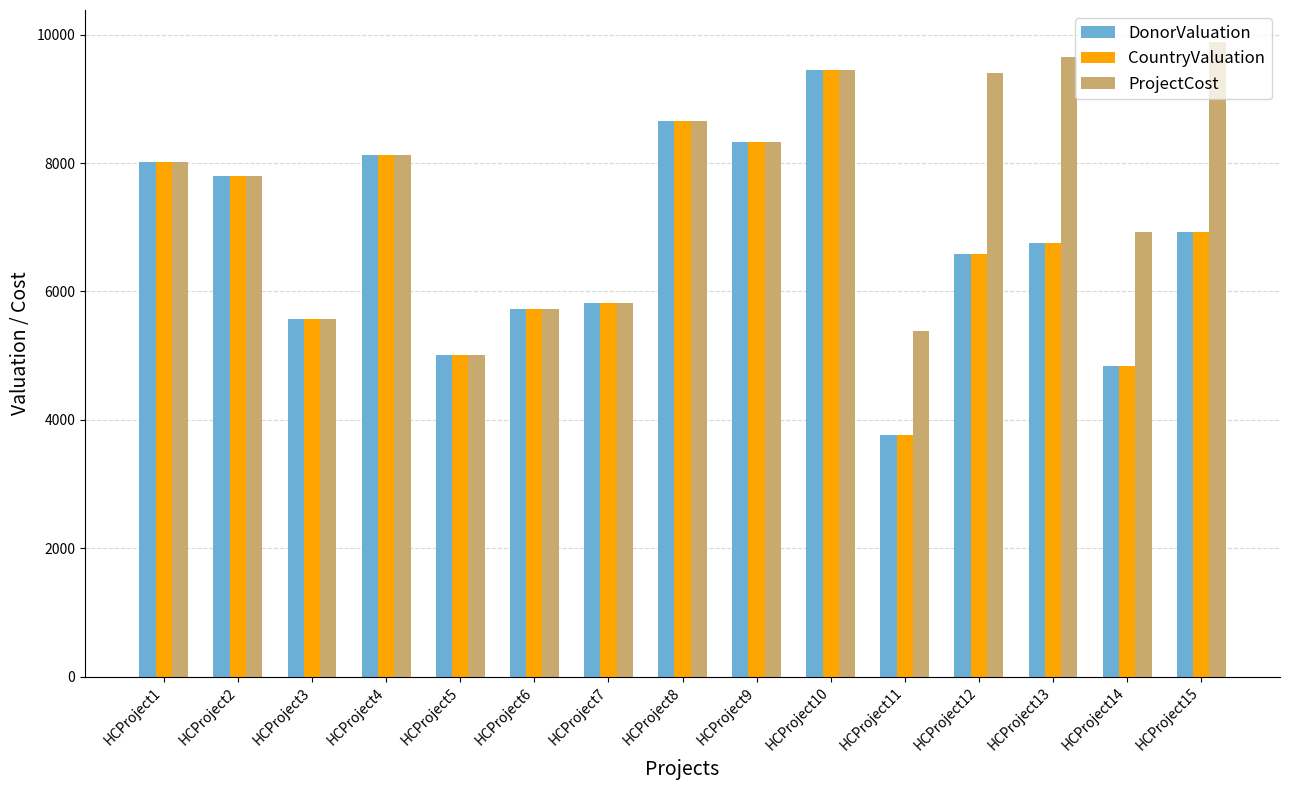

What is the difference between the highest and lowest values at HCProject13?

2894